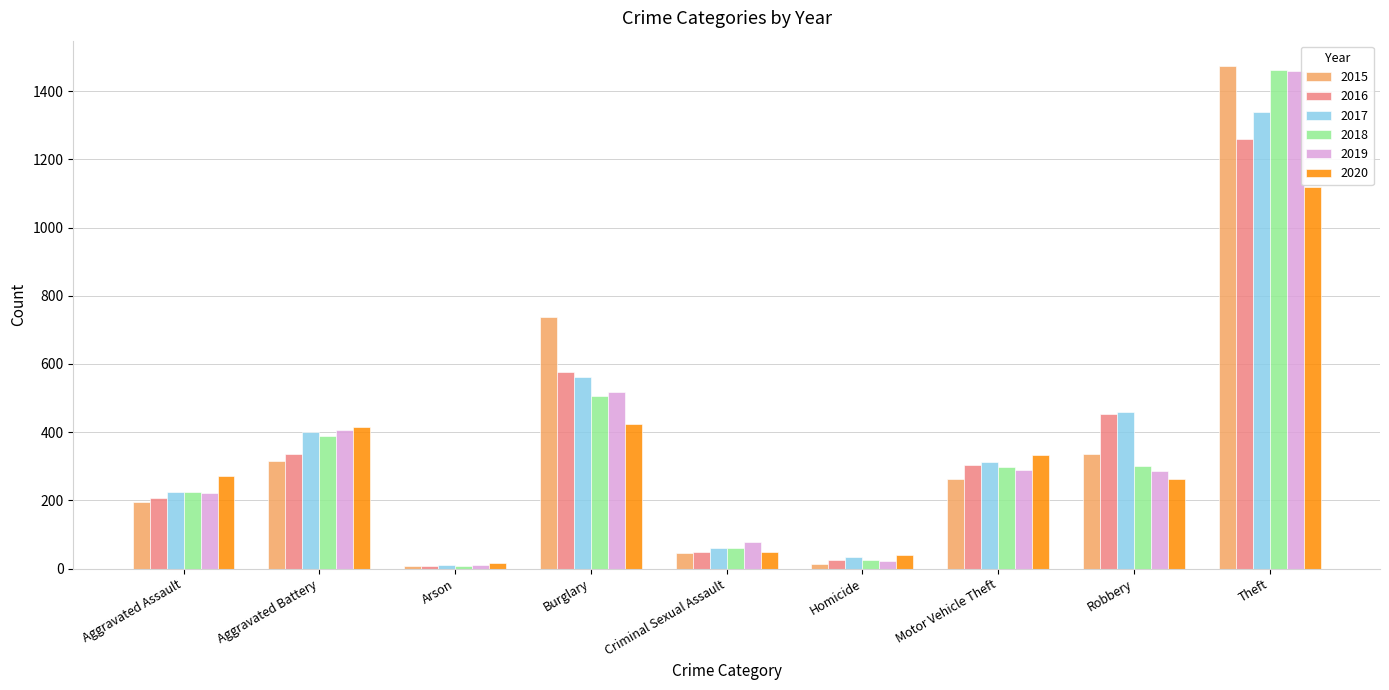

The value of 2015 at Aggravated Battery is 316. True or false?

True